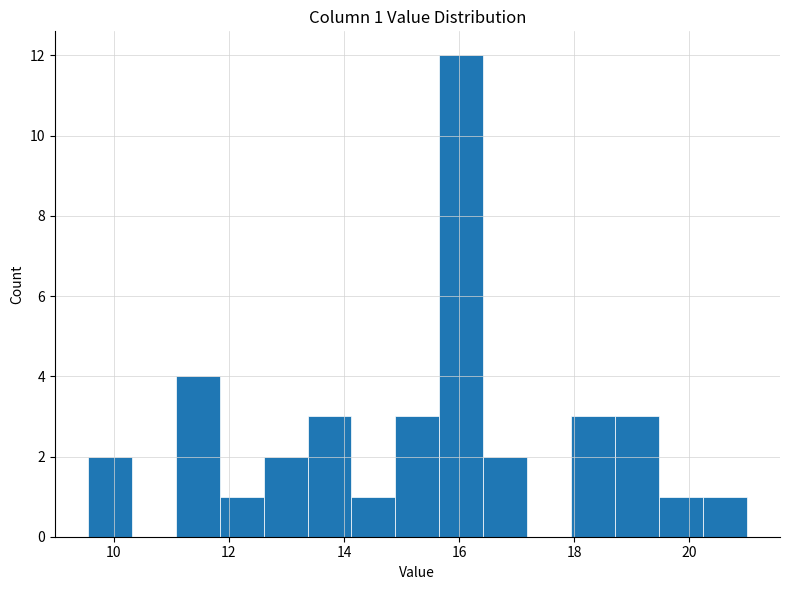

Around what value on the x-axis is the tallest bar? Give the approximate position of its centre, as read against the axis.

16.0